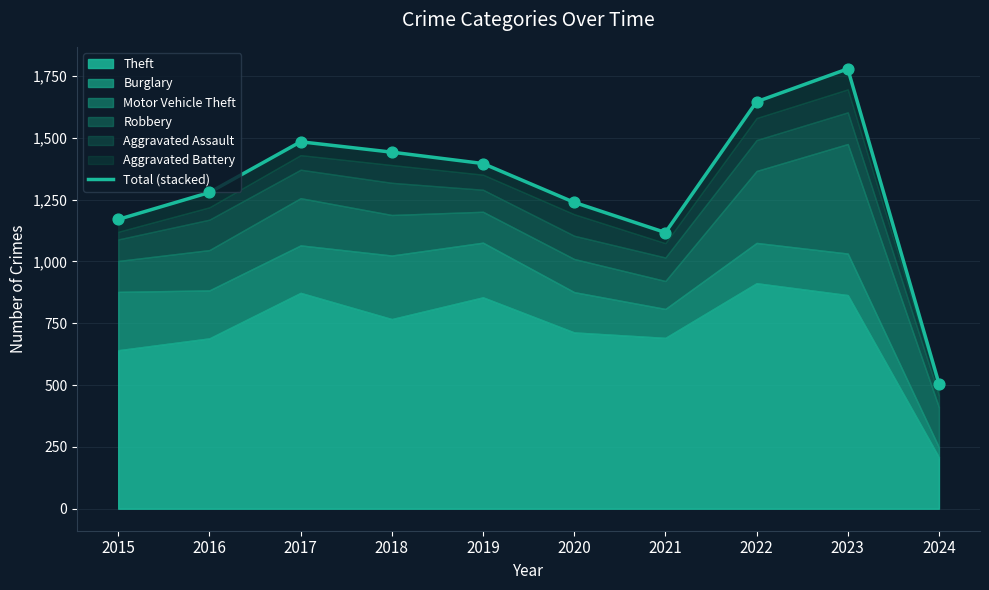

Approximately how many times larger is the value at 2020 compared to 2017?

0.8